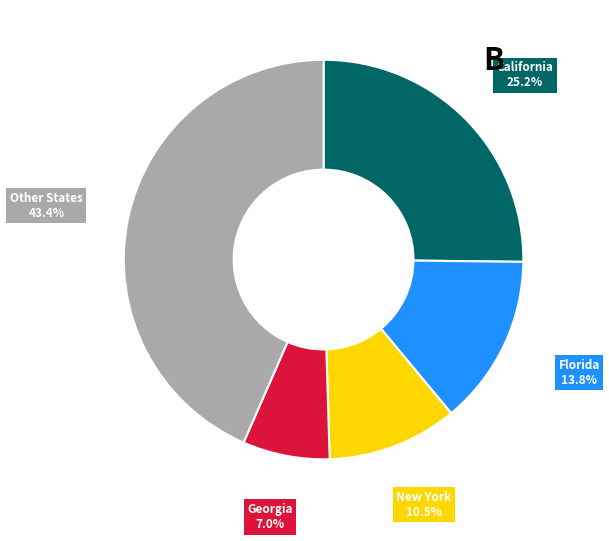

Does any single category account for the majority?

No